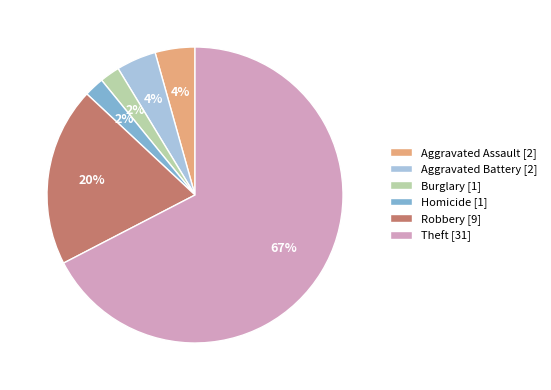

Does Aggravated Assault [2] account for over 50% of the chart?

No